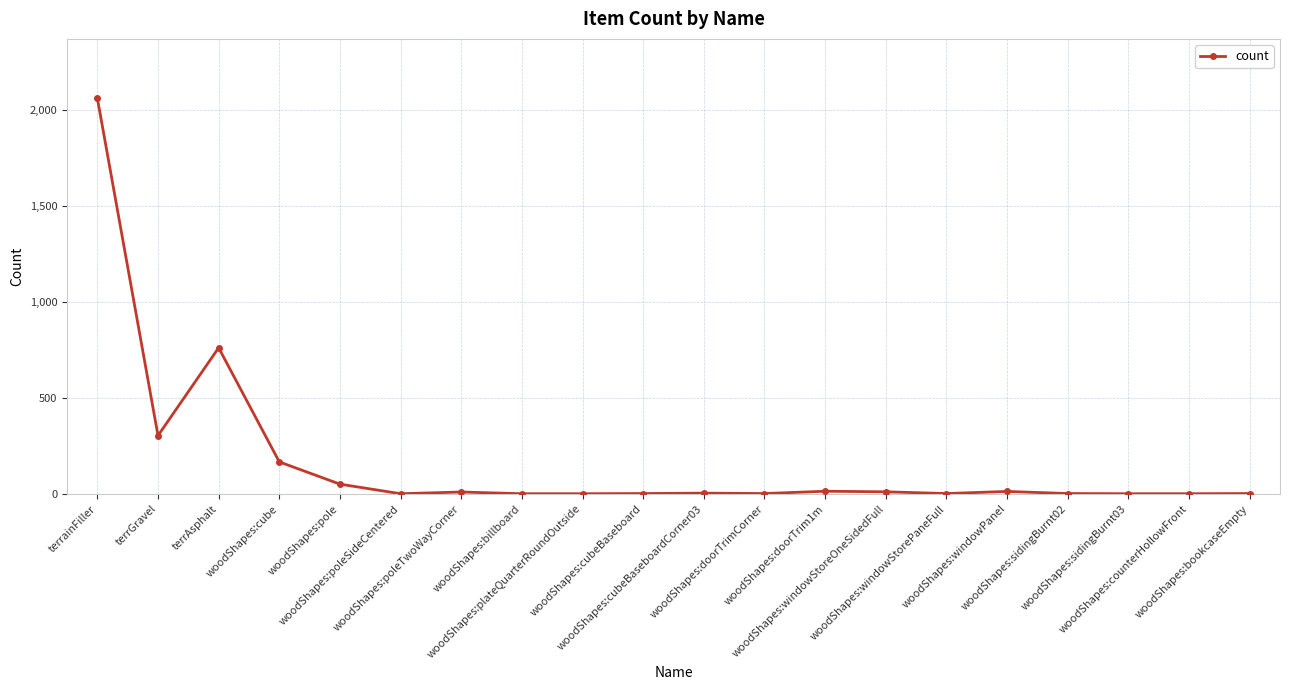

True or false: the data has more than 1 interior local peaks.

True